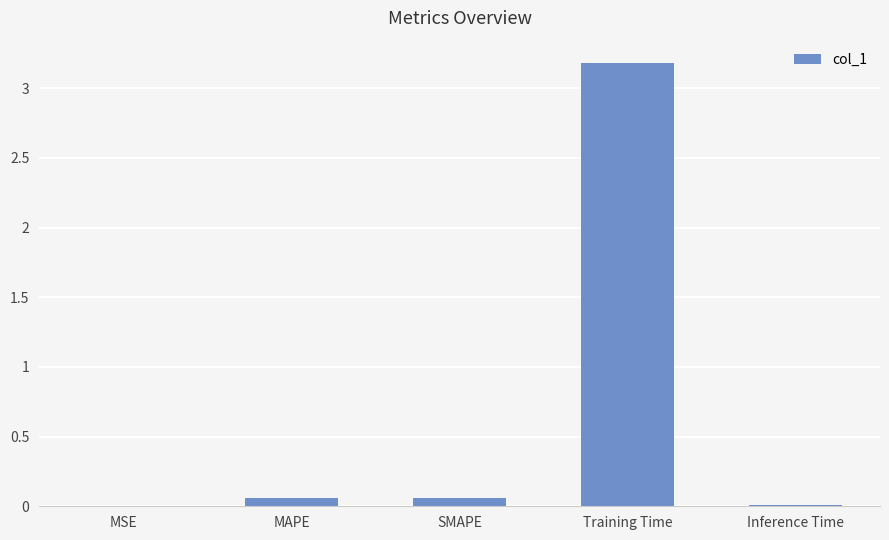

Is it true that the value at Training Time is 3.2?

True